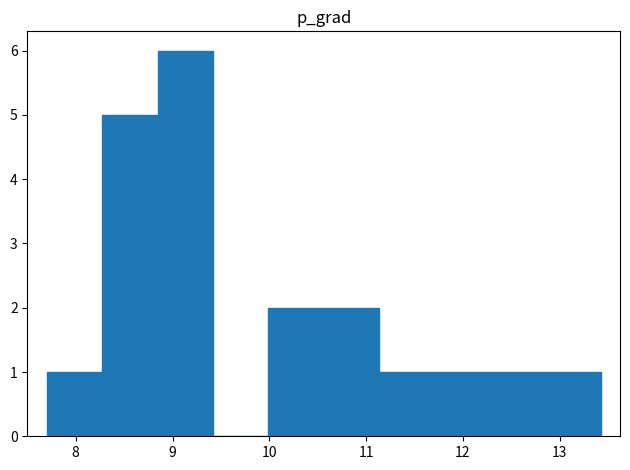

Reading left to right, transcribe this chart: for each bar, give the range it covers on the x-axis and its height. Neither the bar edges nor the heights are printed on the chart, so give them approximately, as read against the axes.

7.7 to 8.3: 1
8.3 to 8.8: 5
8.8 to 9.4: 6
9.4 to 10.0: 0
10.0 to 10.6: 2
10.6 to 11.1: 2
11.1 to 11.7: 1
11.7 to 12.3: 1
12.3 to 12.9: 1
12.9 to 13.4: 1